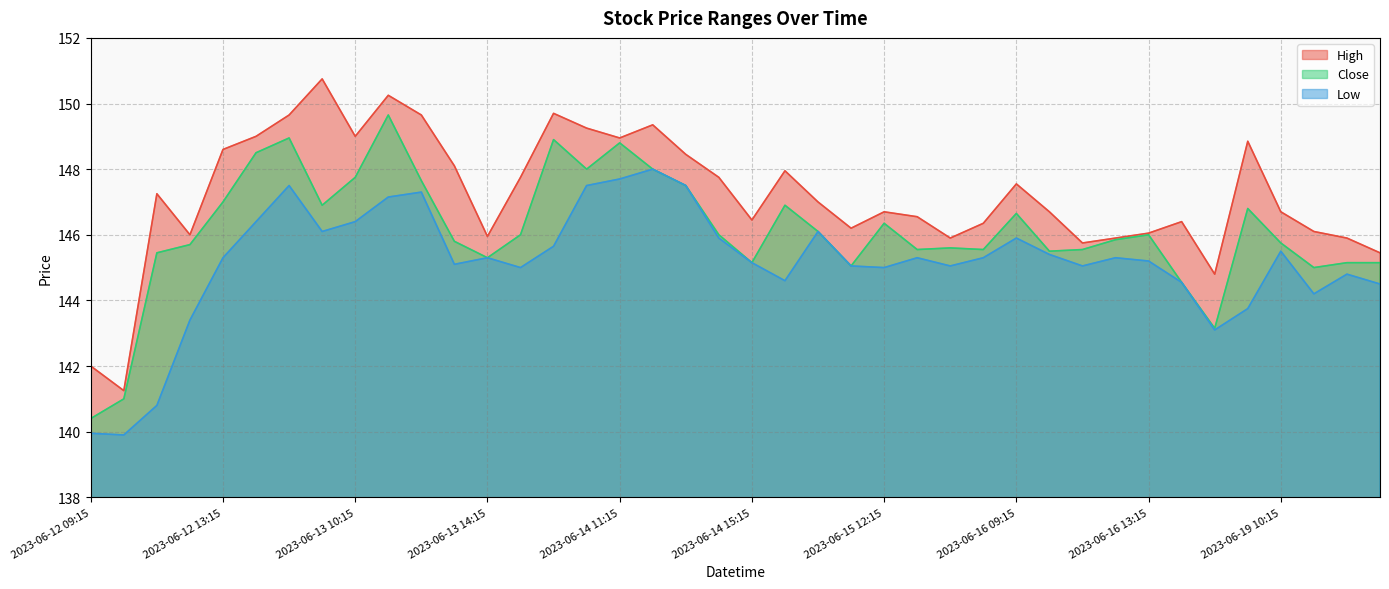

What is the difference between the Close values at 2023-06-12 10:15 and 2023-06-16 12:15?

4.9